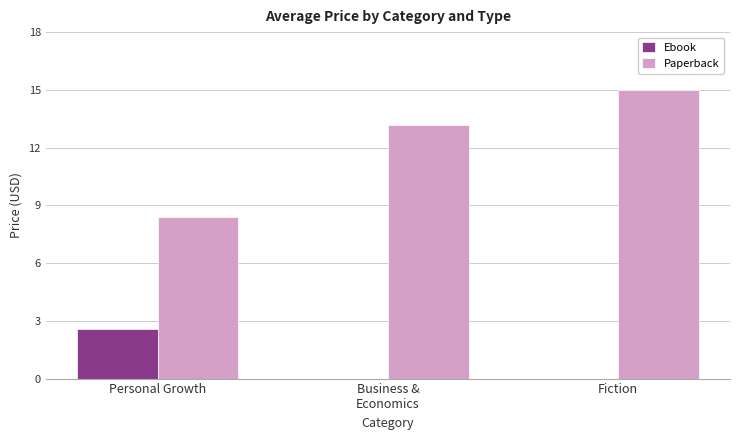

Which series changed the most between Personal Growth and Fiction?

Paperback